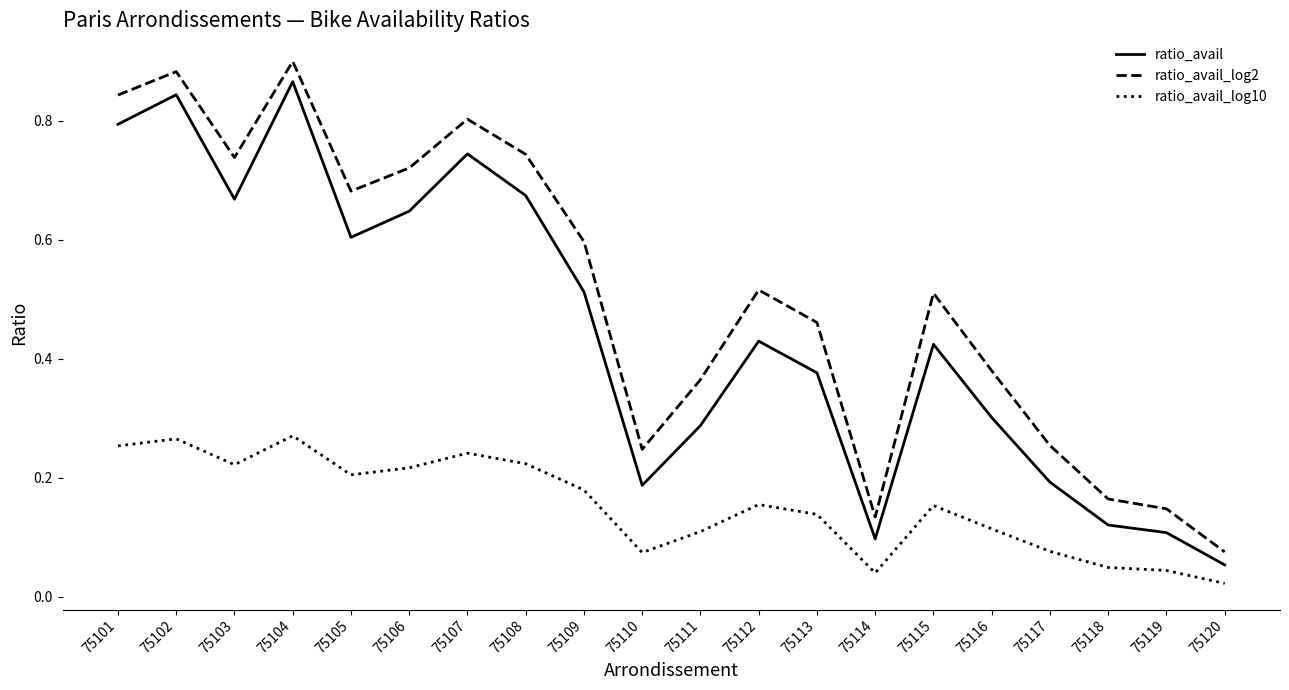

Which series changed the most between 75110 and 75114?

ratio_avail_log2